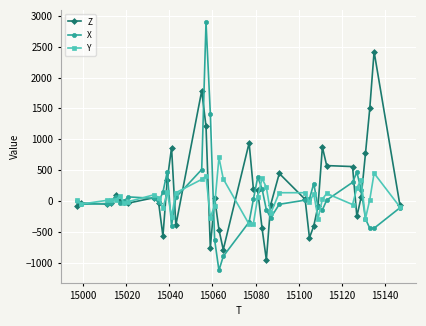

Which series has the largest range (max minus min)?

X